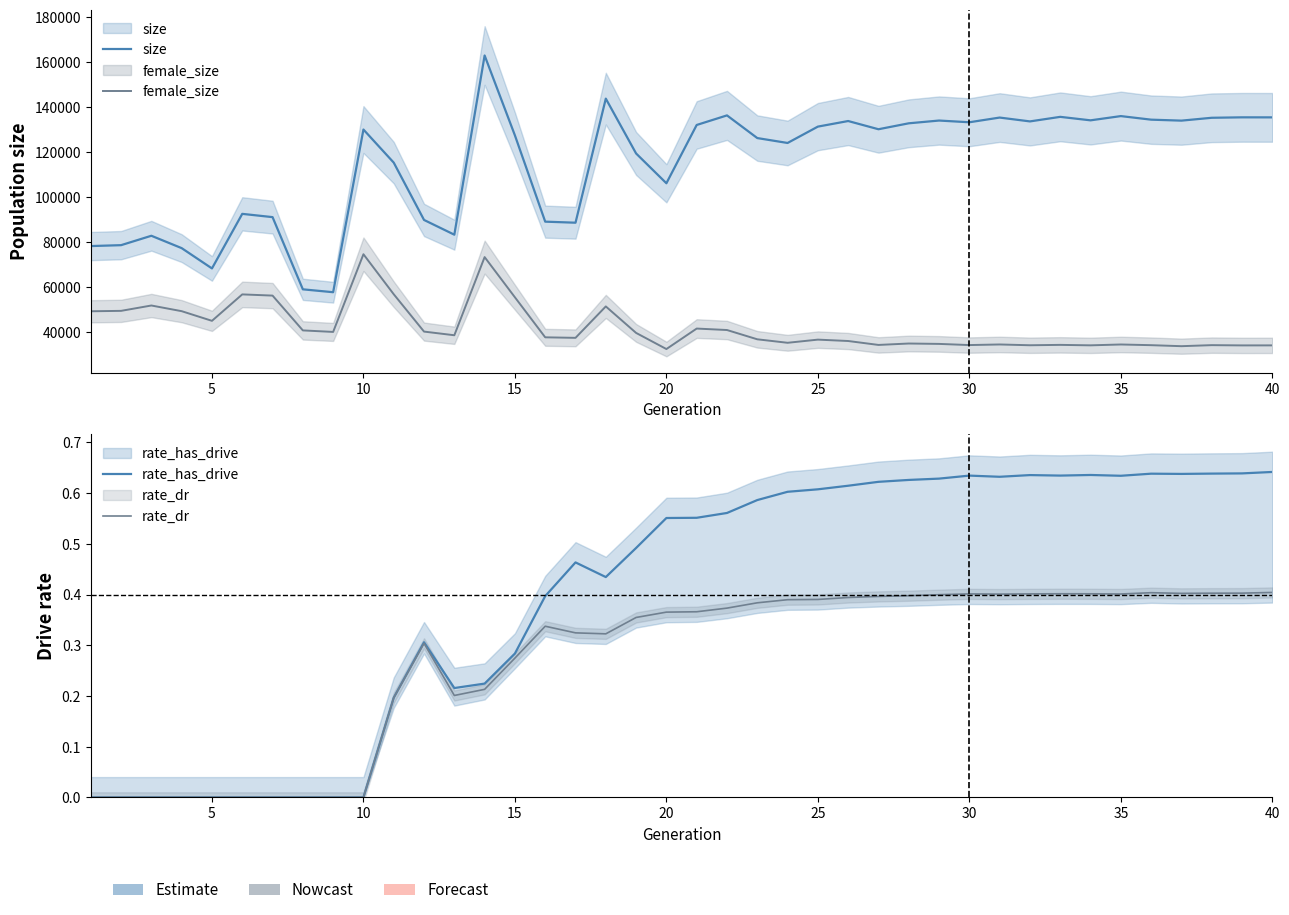

What is the greatest value displayed?

162927.0